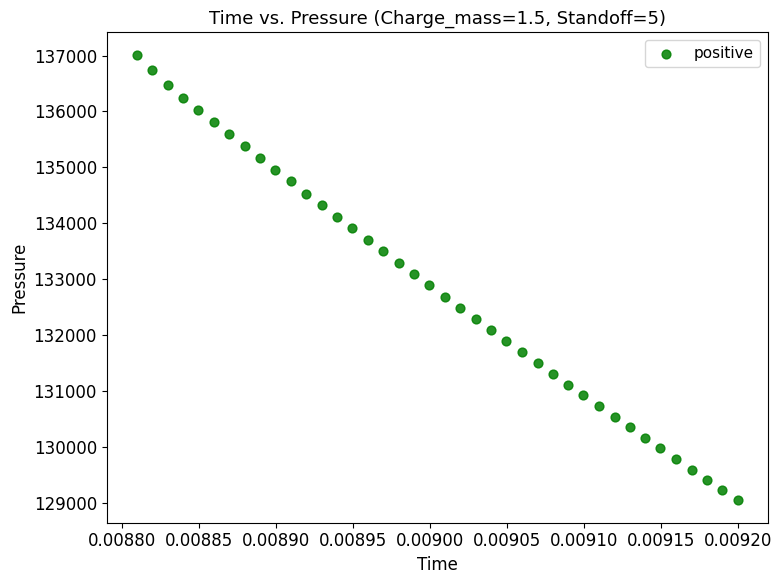

What is the range of Y values (max minus min)?

7978